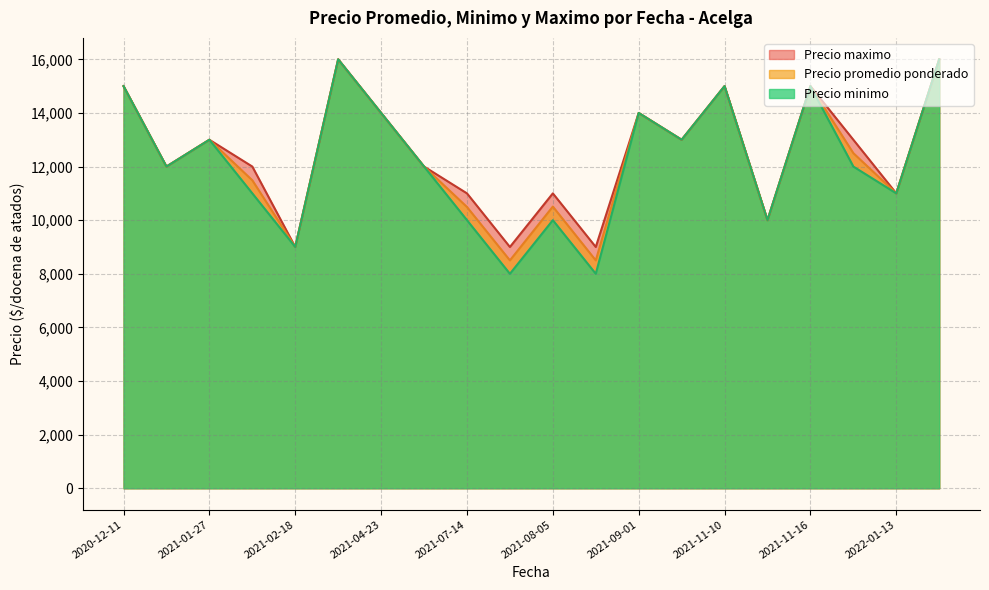

Between 2021-02-04 and 2021-11-16, which series saw the biggest shift?

Precio minimo